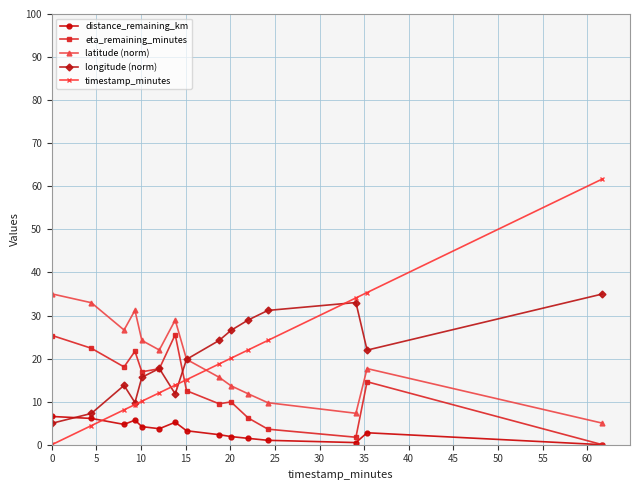

How many intersections are there between timestamp_minutes and distance_remaining_km?

1